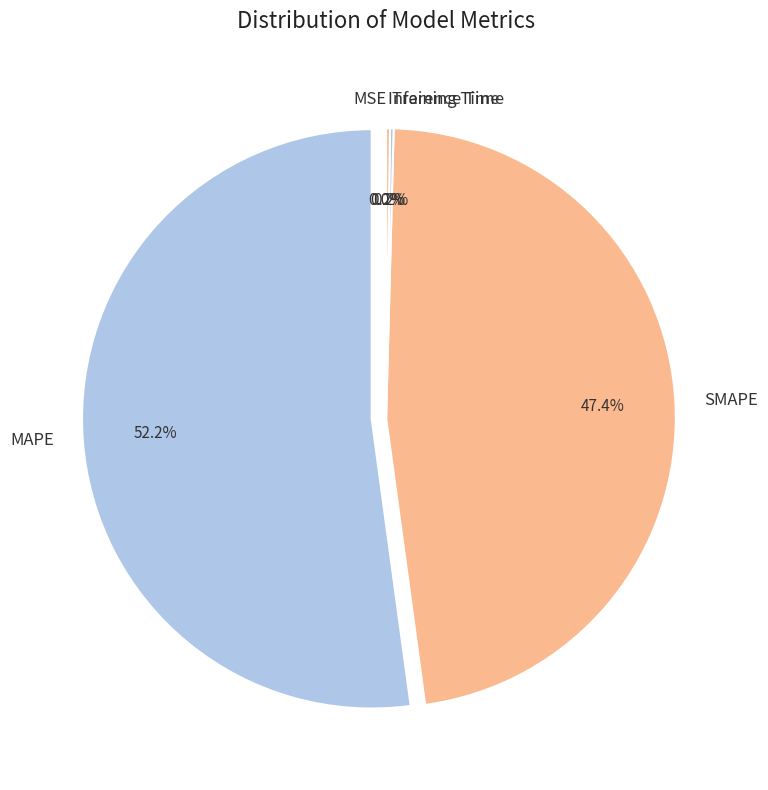

How much of the chart is everything except MAPE?

47.8%